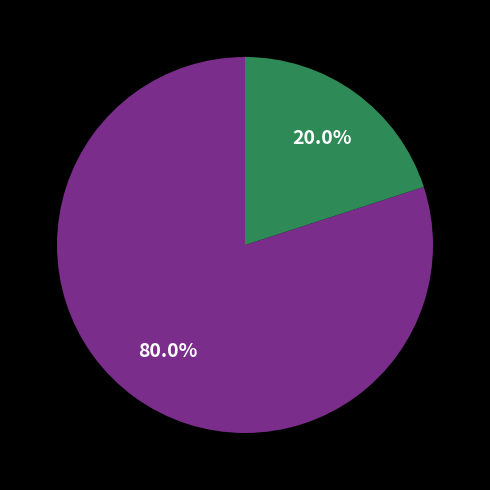

How many slices are in this pie chart?

2